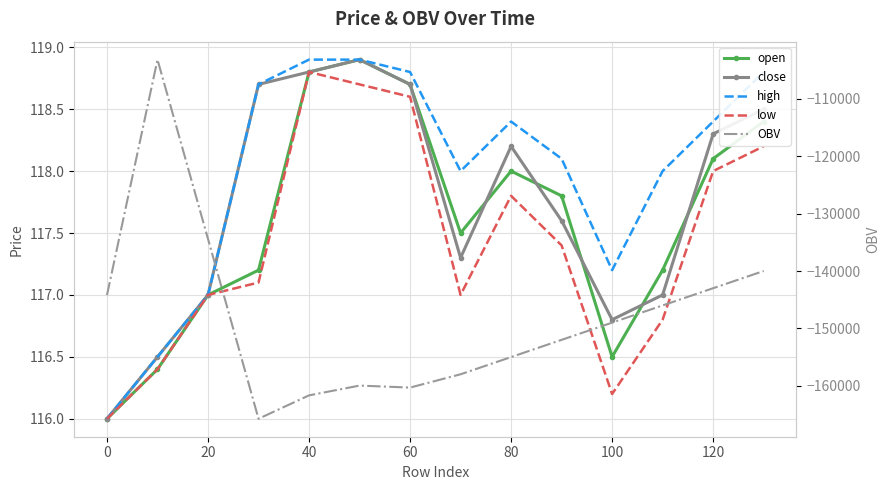

List the series in order of their peak value, highest first.

open, close, high, low, OBV